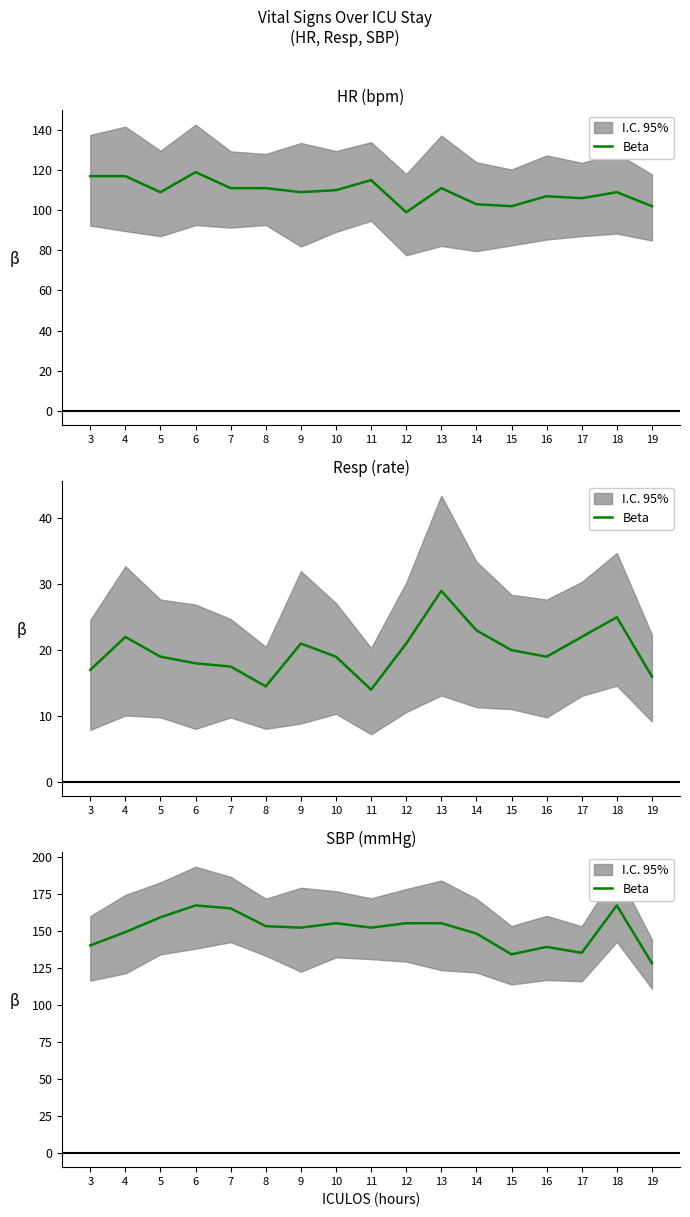

What is the value of the 6th point from the left?

153